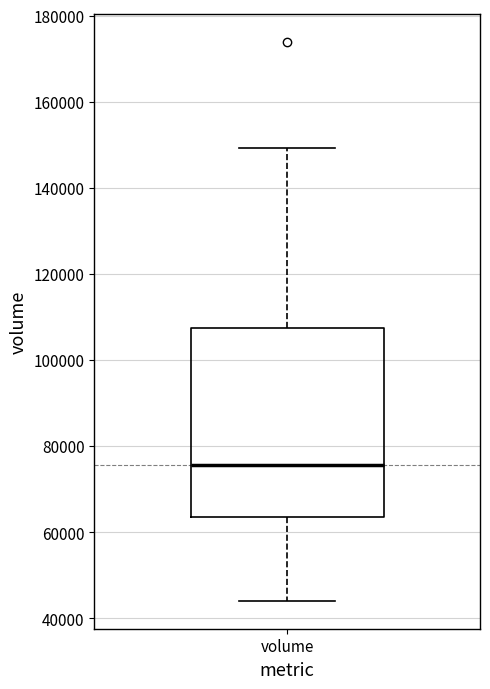

Transcribe this box plot: give where the median line is, the range the box spans, and where the two whiskers end, as read against the y-axis. The values are not printed on the chart, so give them approximately, as read against the axis.

median 76000, box 64000 to 108000, whiskers 44000 to 150000